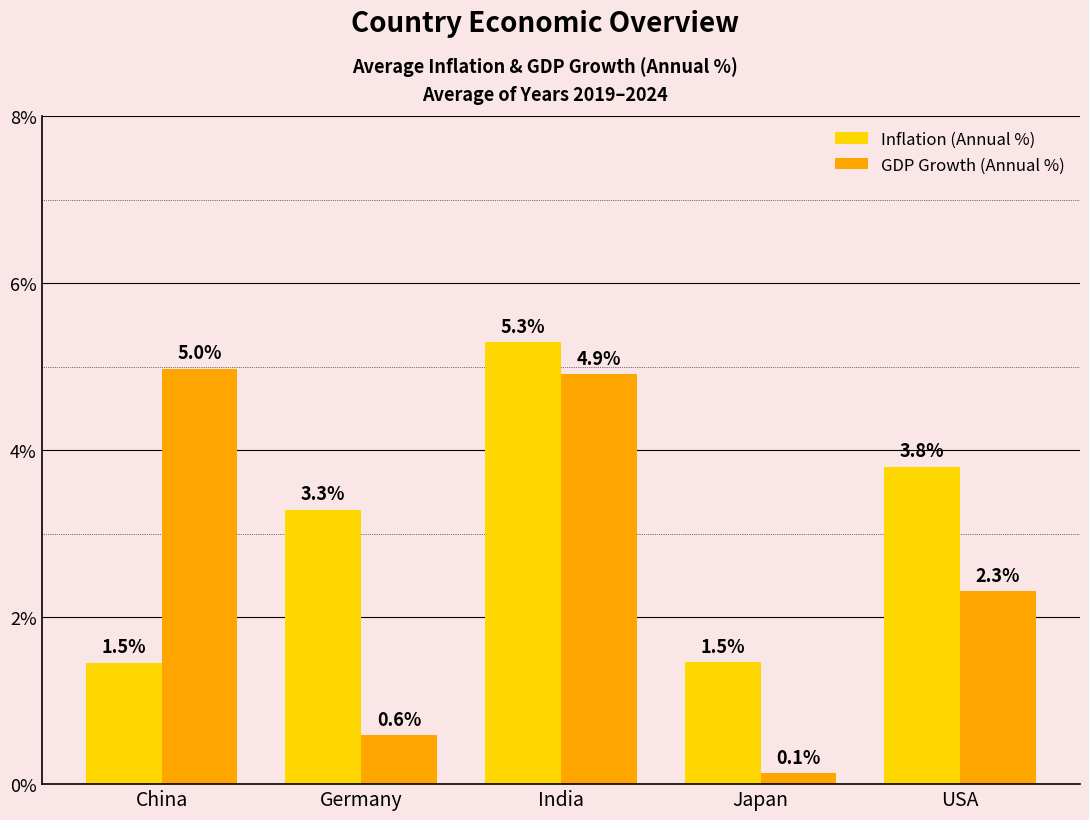

How many series are shown in this chart?

2